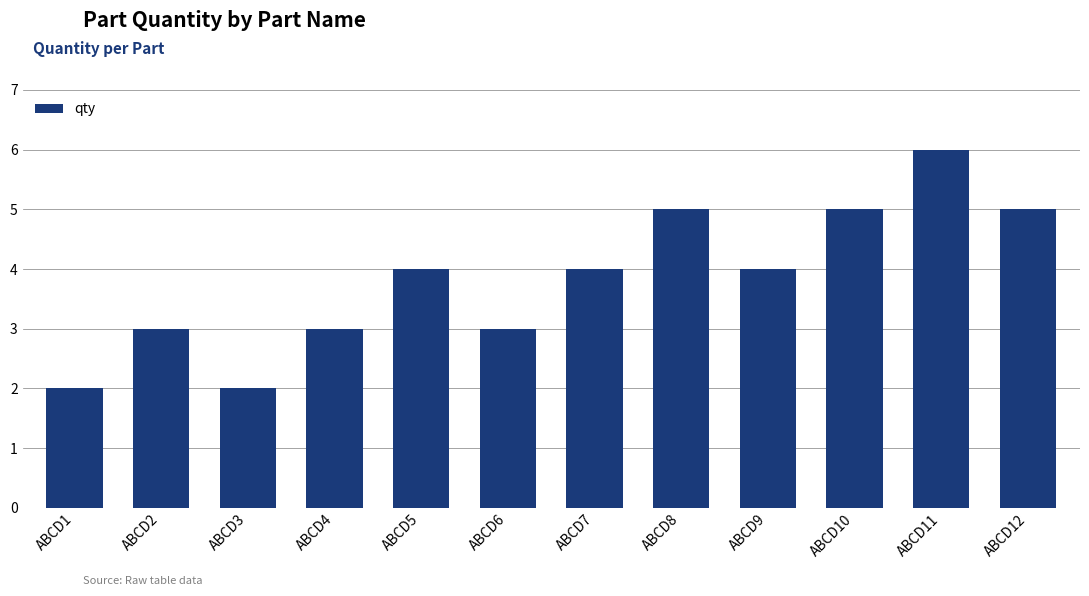

What value does the data have at ABCD1?

2